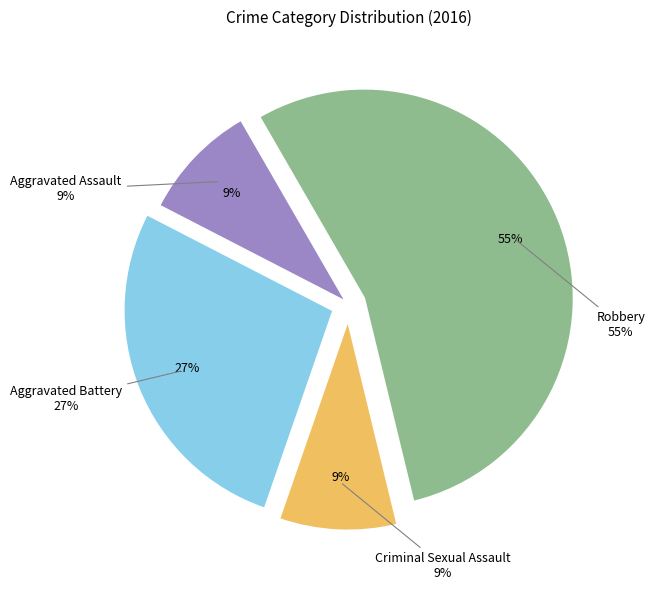

Between Robbery and Aggravated Battery, which is larger?

Robbery